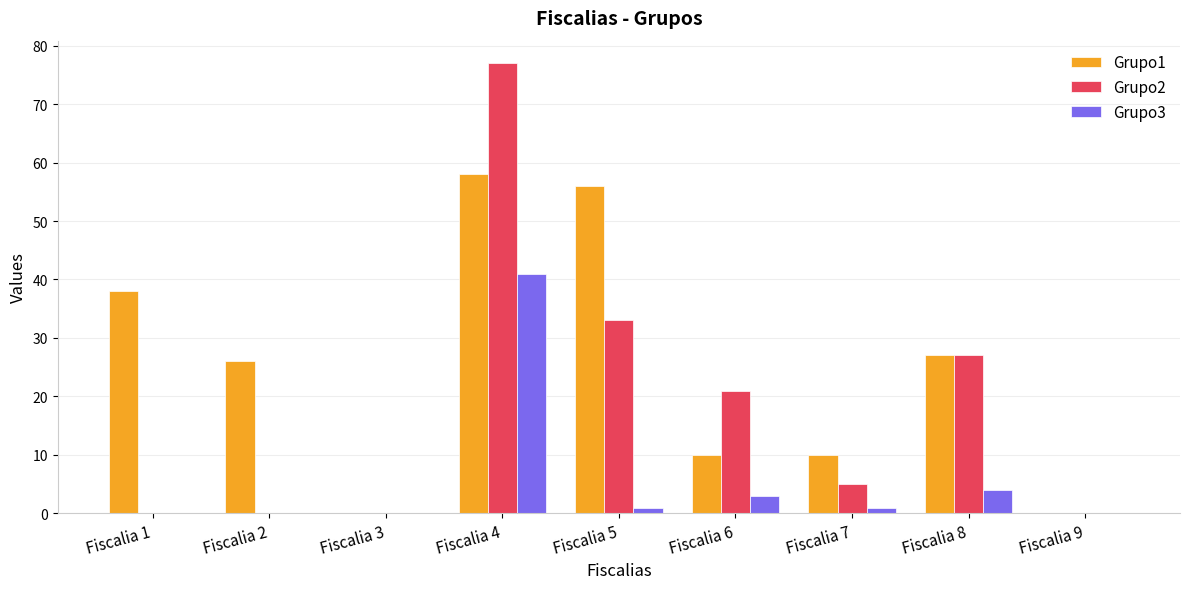

The value of Grupo2 at Fiscalia 4 is 77. True or false?

True